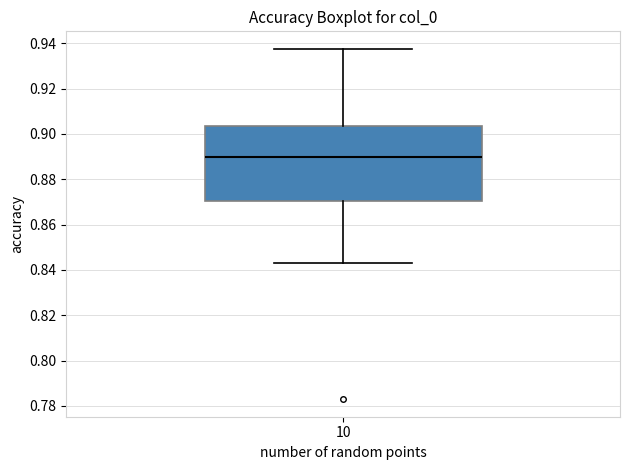

Where does the median line of the box at x = 10 sit on the y-axis? The values are not printed on the chart, so give them approximately, as read against the axis.

0.890